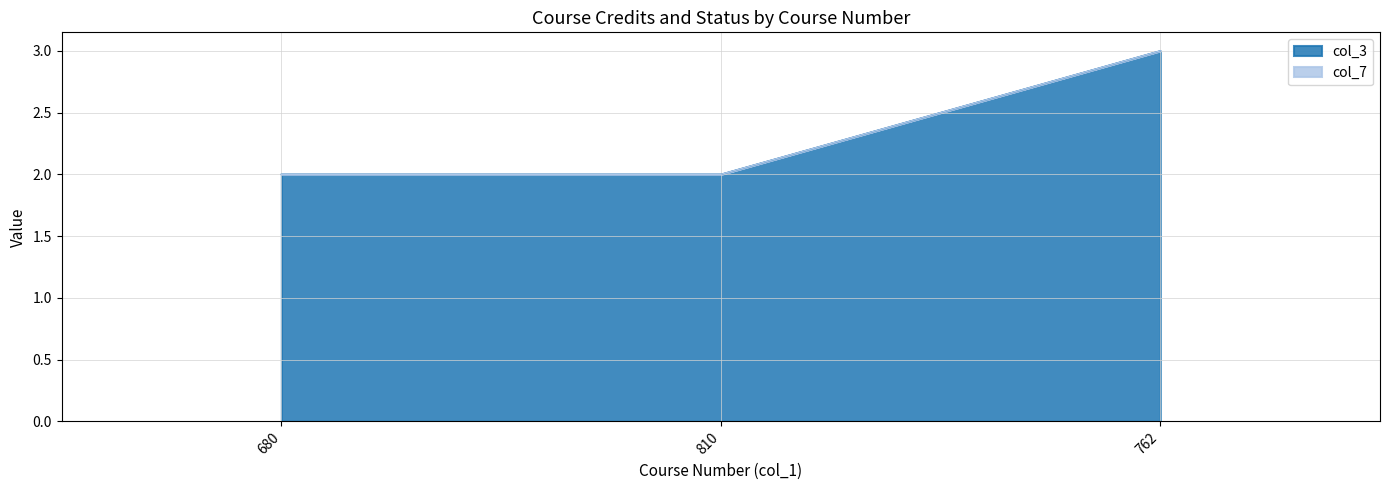

The value at 810 is 2. True or false?

True